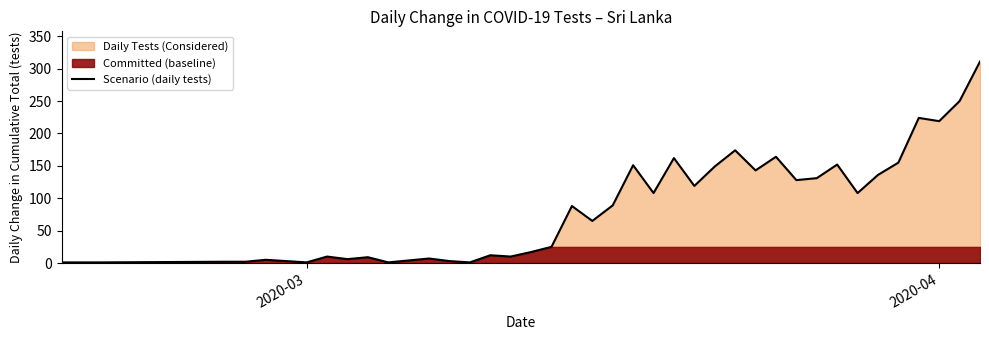

The value of Scenario (daily tests) at 2020-04 is 219. True or false?

True